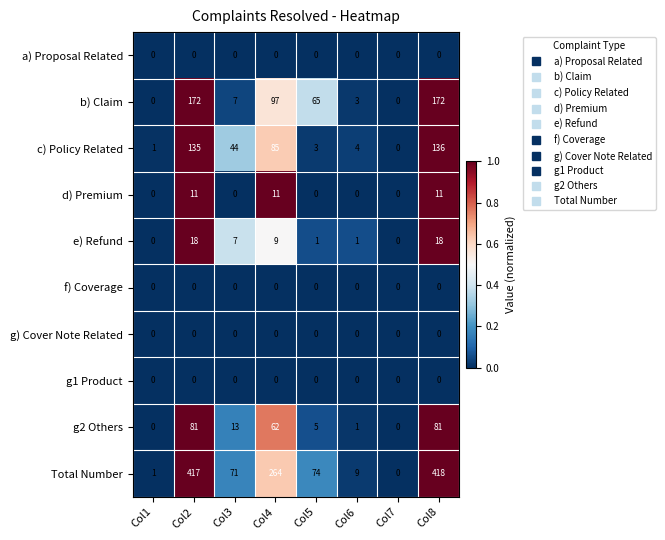

At which label is Total Number closest to 209?

Col4